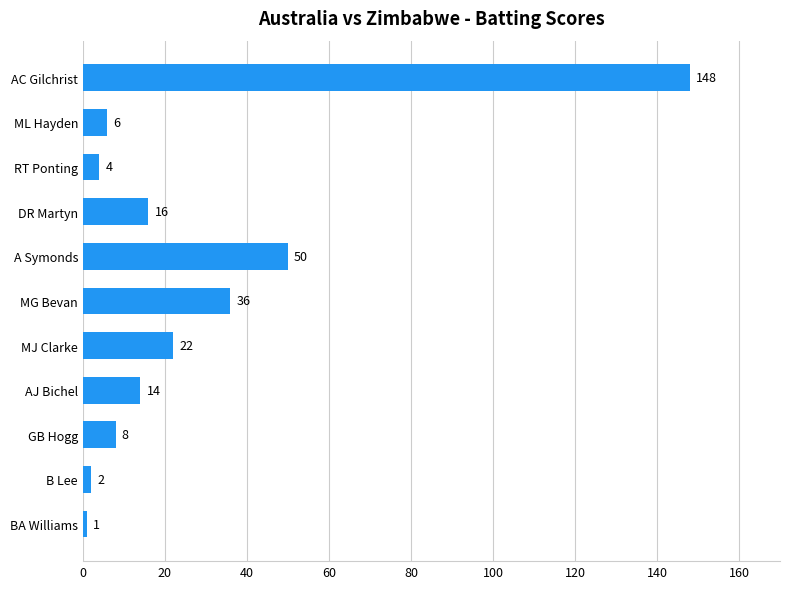

What is the label of the 8th bar from the bottom?

DR Martyn